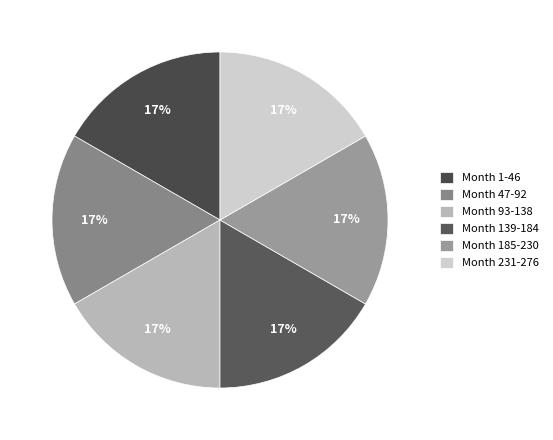

How many slices are in this pie chart?

6